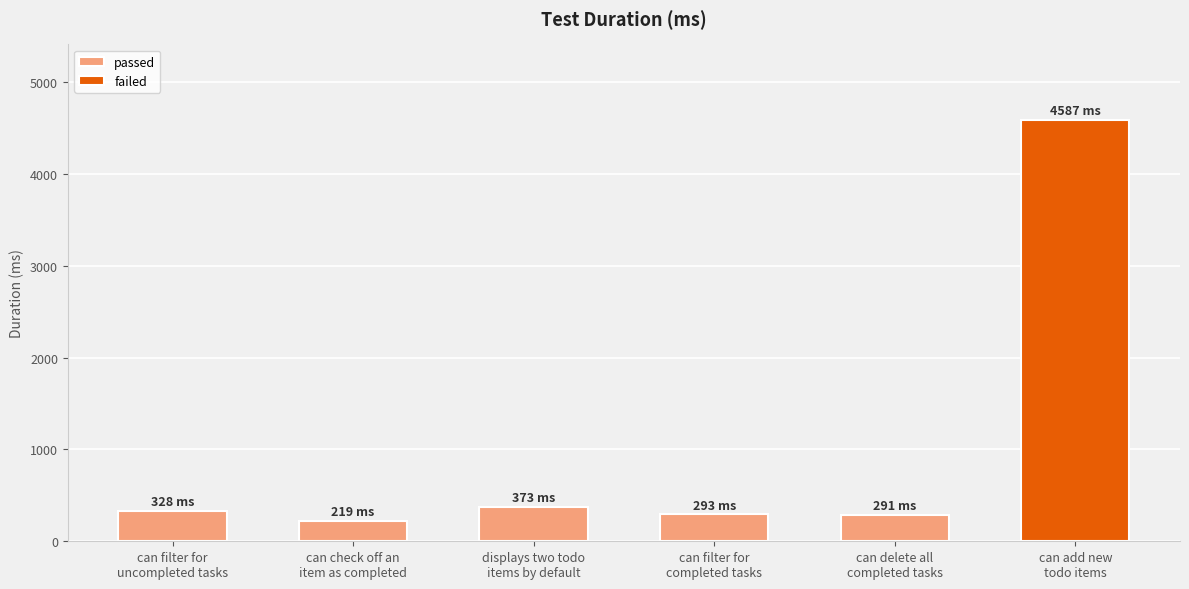

What is the difference between the second highest and minimum values in the passed series?

109